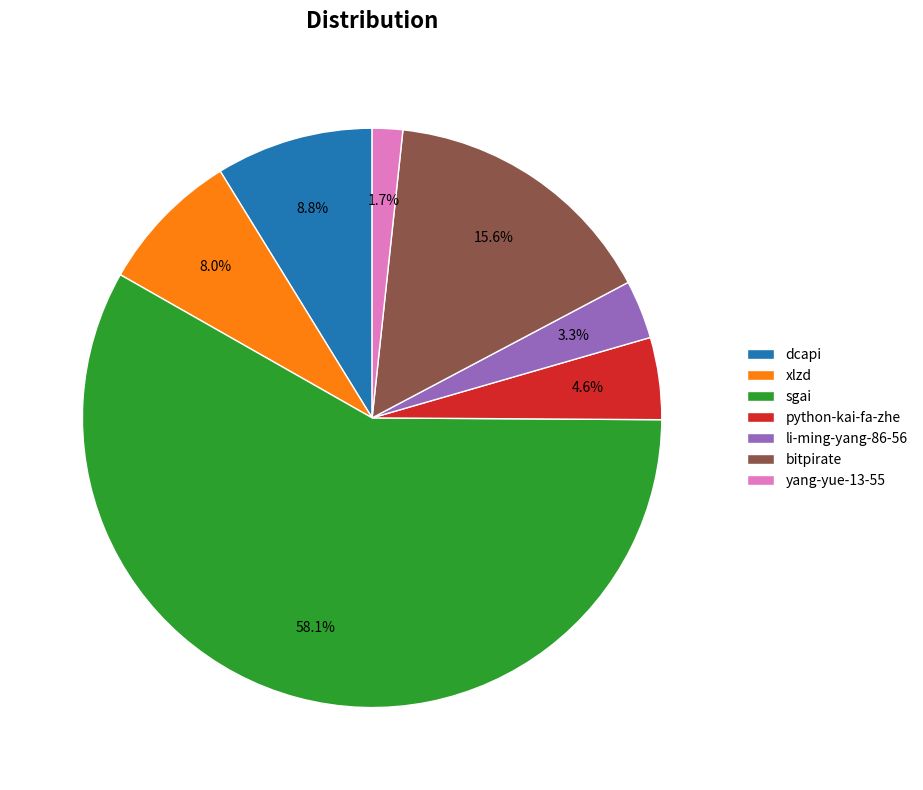

To the nearest percent, what portion does yang-yue-13-55 represent?

2%